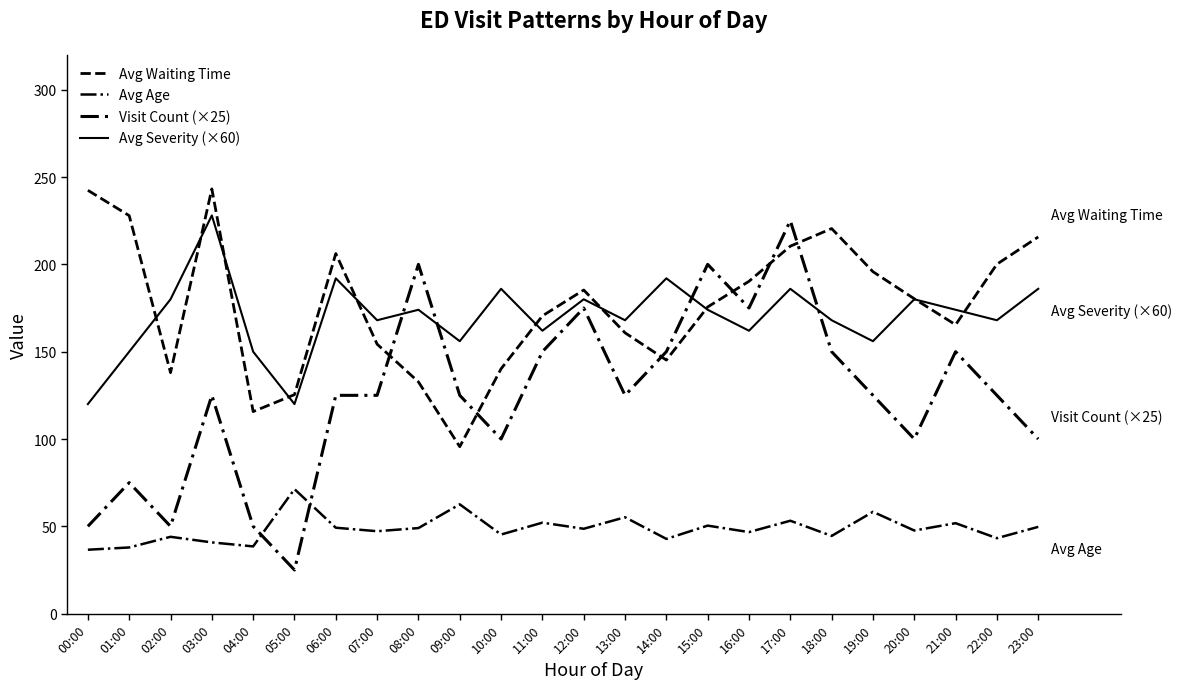

Which series has the widest spread of values?

Visit Count (×25)